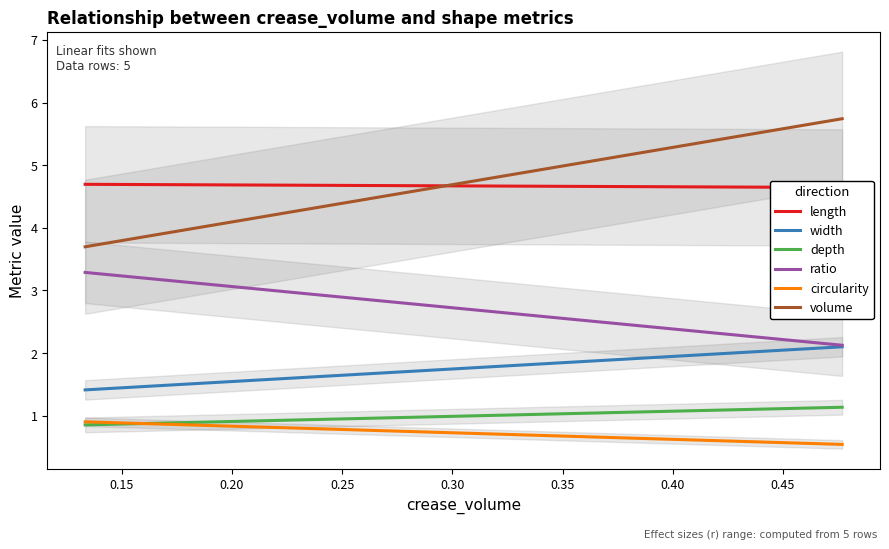

Reading left to right, list all the values displayed in this chart.

length: 4.7	4.7	4.7	4.7	4.6
width: 1.4	1.4	1.5	1.7	2.1
depth: 0.9	0.9	0.9	1.0	1.1
ratio: 3.3	3.2	3.2	2.8	2.1
circularity: 0.9	0.9	0.9	0.7	0.5
volume: 3.7	3.8	3.9	4.6	5.7